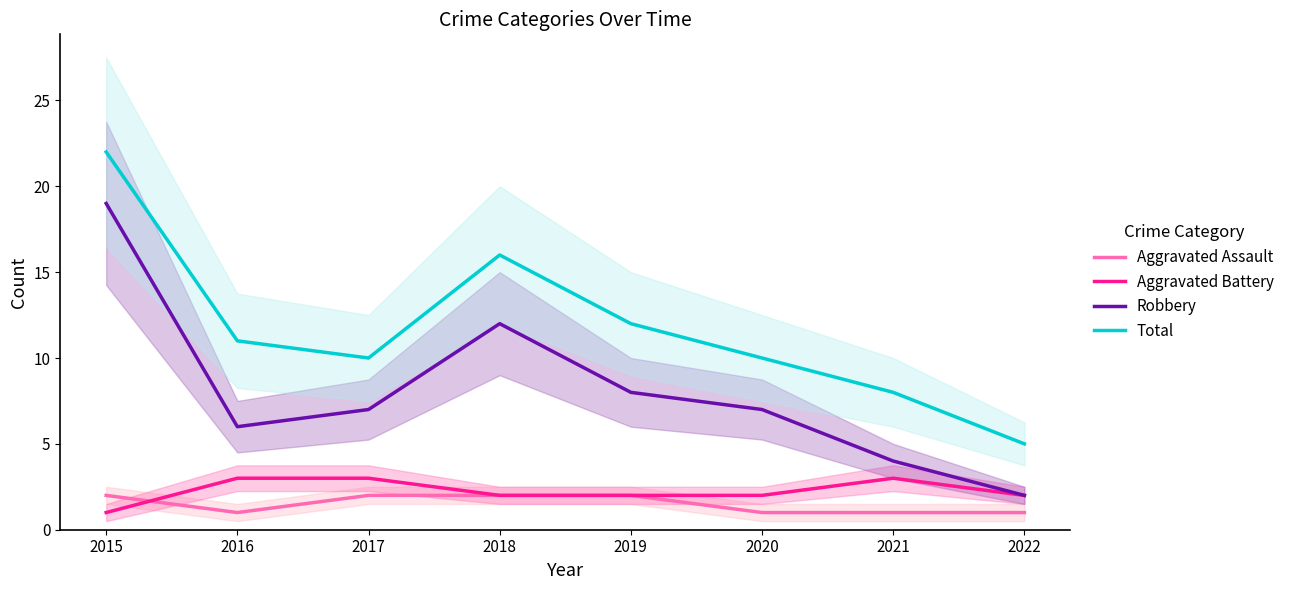

How many lines are shown in the chart?

4